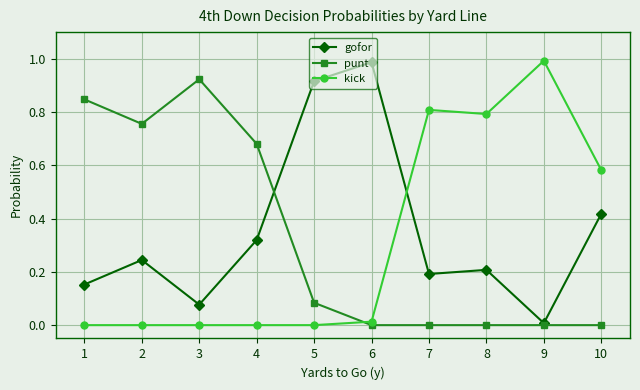

Is the value of gofor at 7 greater than the value of kick at 3?

Yes